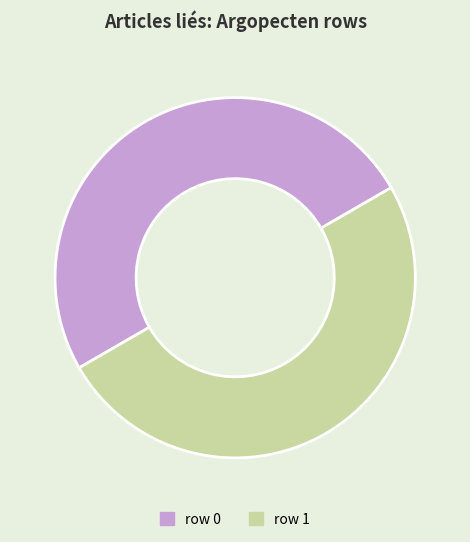

Count the number of slices in the pie.

2